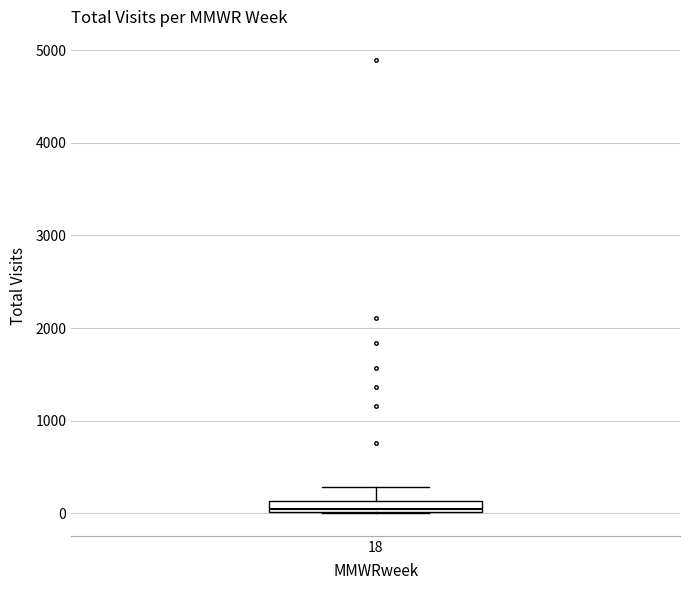

Where does the upper whisker of the box at x = 18 end on the y-axis? The values are not printed on the chart, so give them approximately, as read against the axis.

300